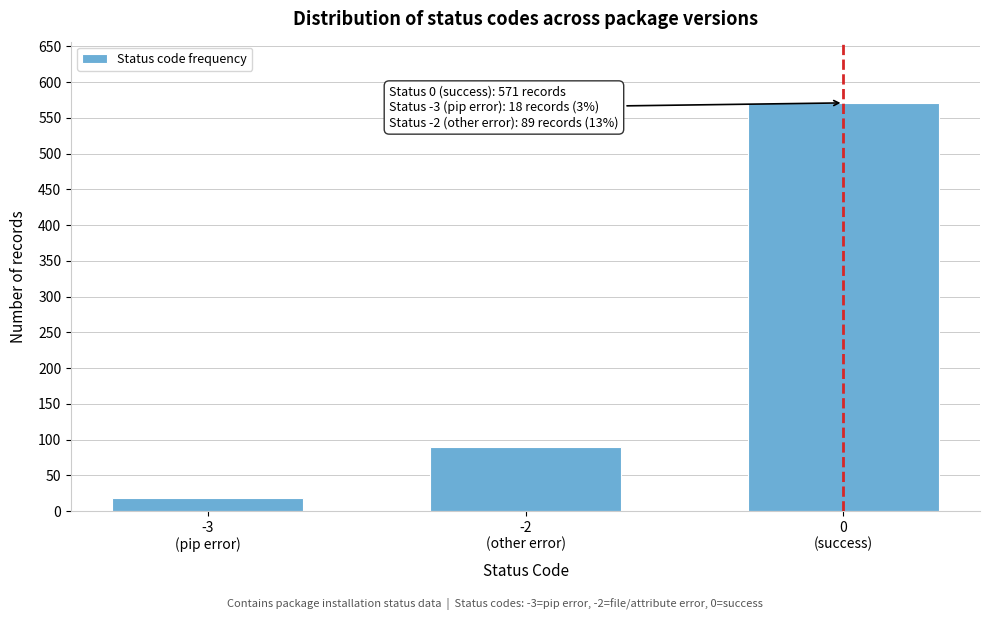

Reading left to right, transcribe all the data shown in this chart.

18	89	571